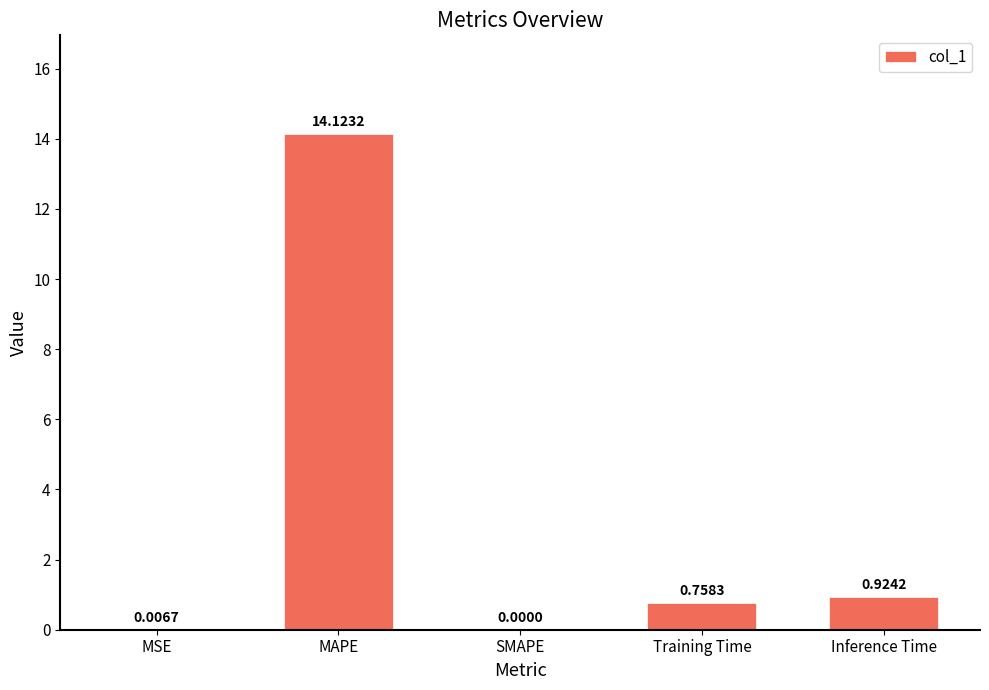

Which category has the highest value across all series?

MAPE